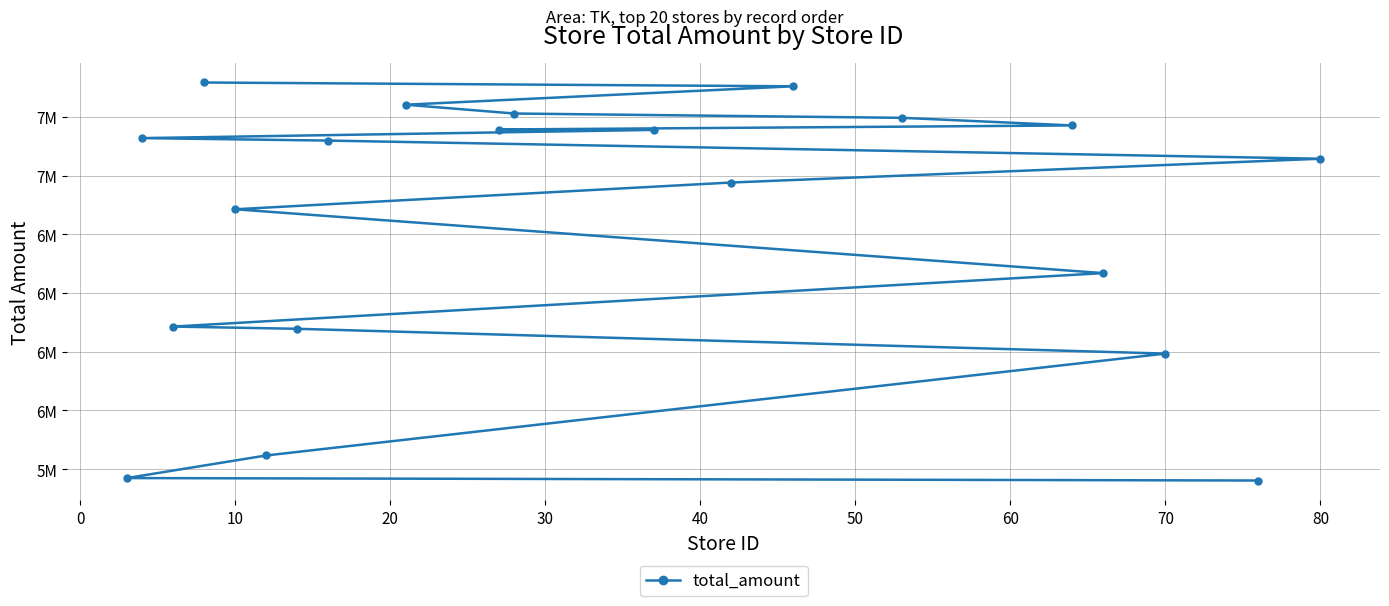

True or false: the data has more than 0 interior local peaks.

False